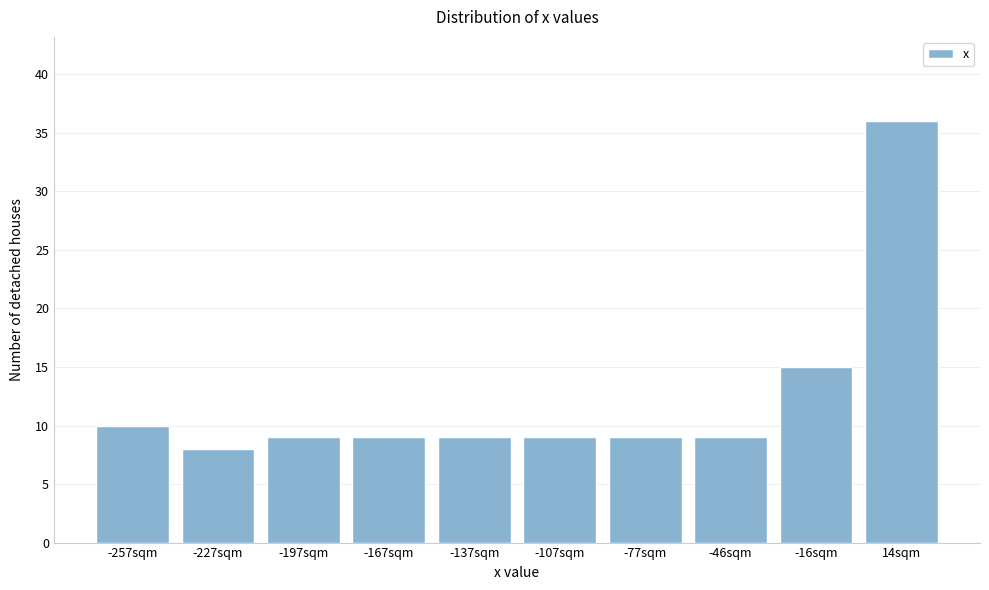

Reading right to left, what are all the values shown in this chart?

36	15	9	9	9	9	9	9	8	10